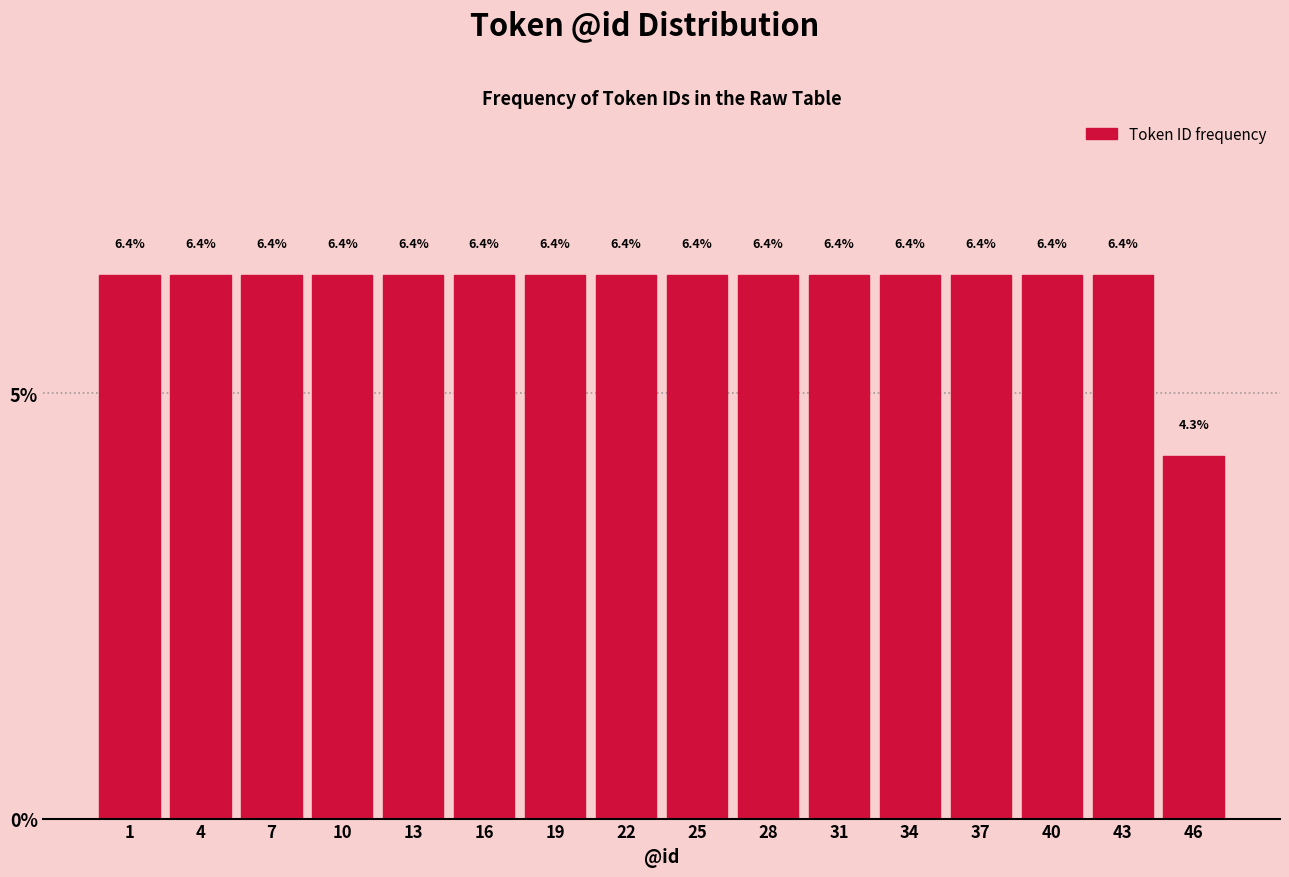

Reading right to left, transcribe all the data shown in this chart.

4.3	6.4	6.4	6.4	6.4	6.4	6.4	6.4	6.4	6.4	6.4	6.4	6.4	6.4	6.4	6.4